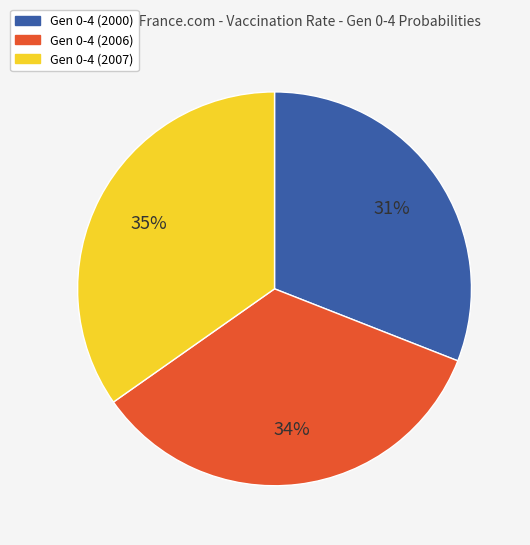

Count the number of slices in the pie.

3